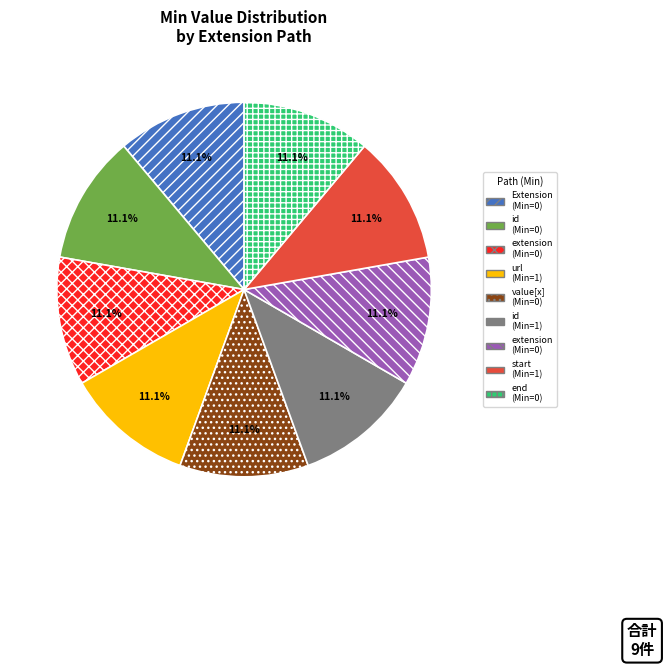

Is there any slice that represents more than half of the pie?

No